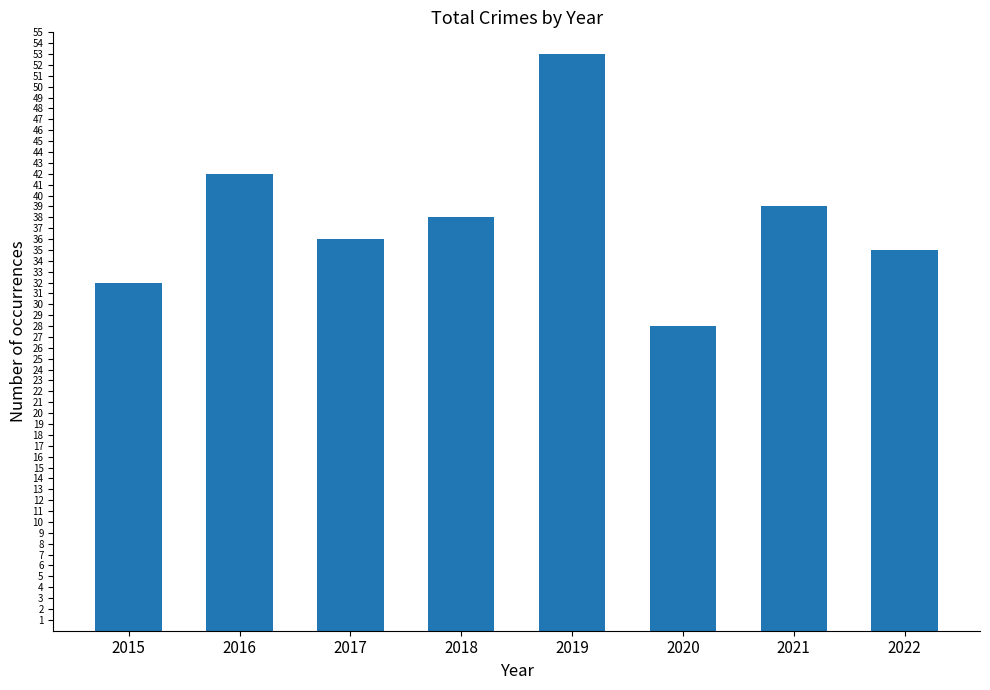

What is the value of the 4th bar from the left?

38